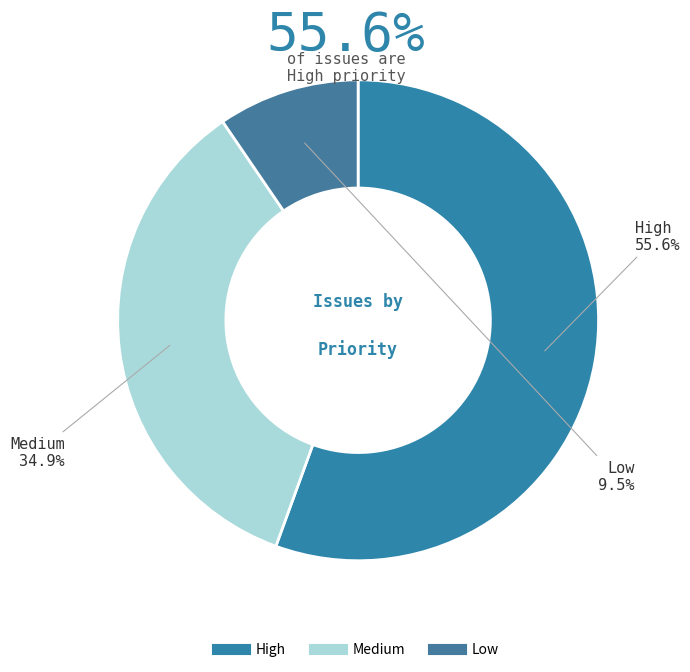

How many segments does this pie chart have?

3